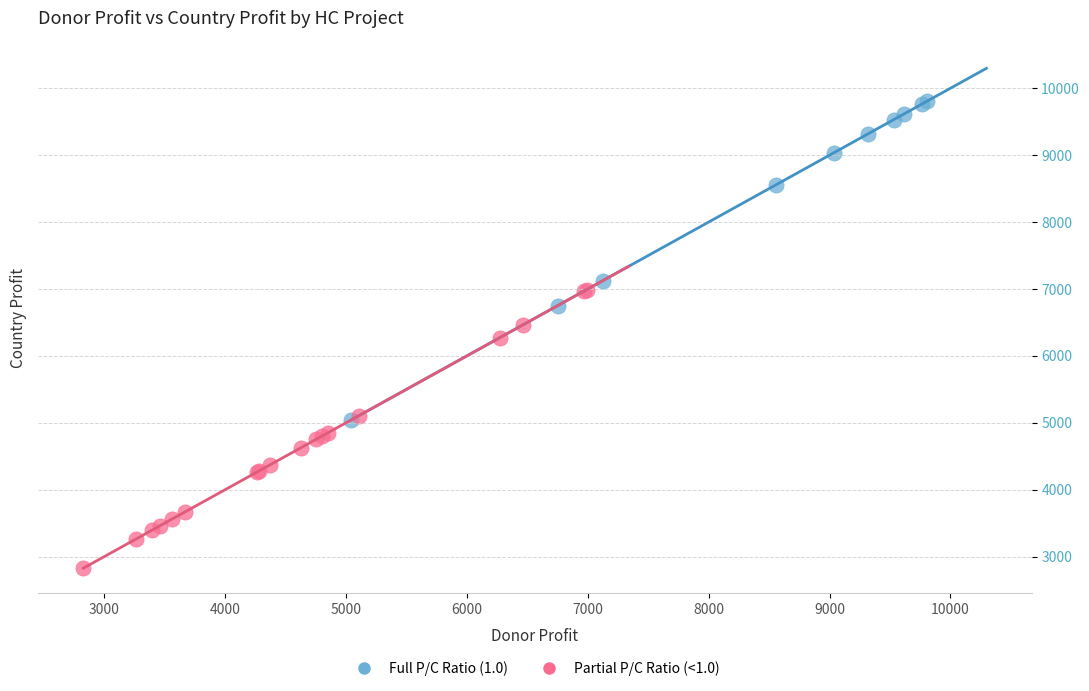

What are all the series names shown in the legend?

Full P/C Ratio (1.0), Partial P/C Ratio (<1.0)